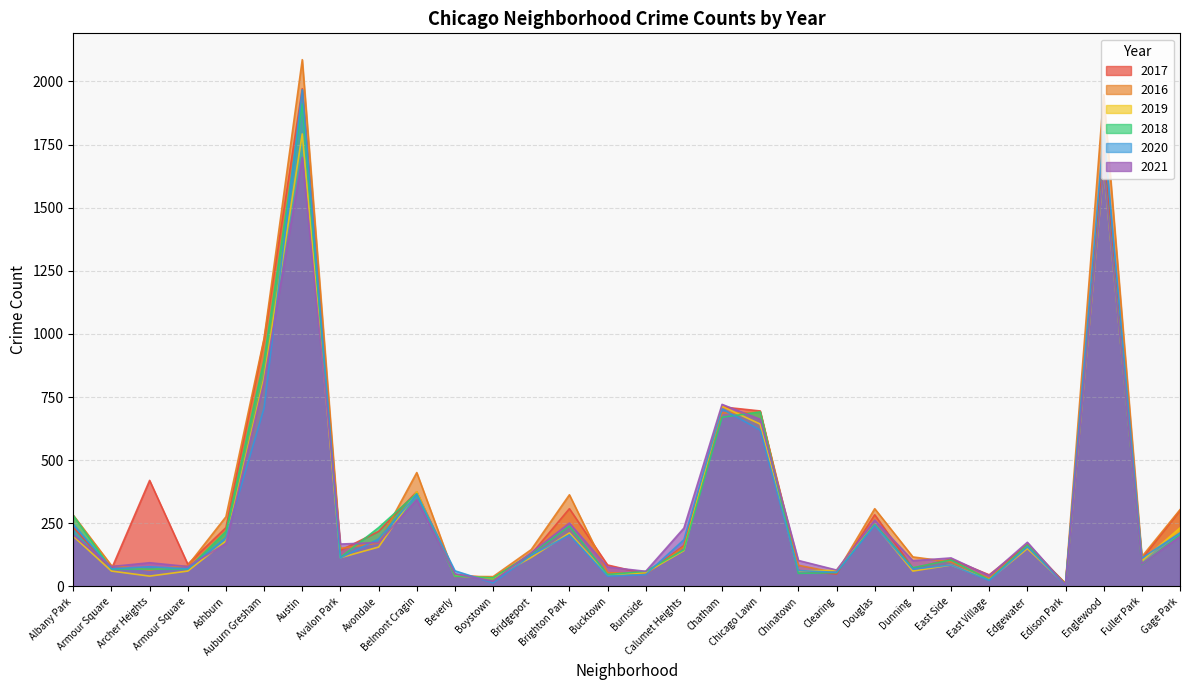

Reading left to right, list all the values displayed in this chart.

2017: Albany Park=234	Armour Square=69	Archer Heights=420	Armour Square=88	Ashburn=233	Auburn Gresham=978	Austin=1971	Avalon Park=143	Avondale=218	Belmont Cragin=375	Beverly=47	Boystown=33	Bridgeport=128	Brighton Park=308	Bucktown=85	Burnside=50	Calumet Heights=162	Chatham=711	Chicago Lawn=695	Chinatown=63	Clearing=49	Douglas=284	Dunning=72	East Side=108	East Village=46	Edgewater=166	Edison Park=12	Englewood=1727	Fuller Park=110	Gage Park=301
2016: Albany Park=282	Armour Square=83	Archer Heights=65	Armour Square=83	Ashburn=276	Auburn Gresham=983	Austin=2086	Avalon Park=151	Avondale=172	Belmont Cragin=451	Beverly=40	Boystown=39	Bridgeport=146	Brighton Park=363	Bucktown=55	Burnside=49	Calumet Heights=157	Chatham=687	Chicago Lawn=690	Chinatown=84	Clearing=54	Douglas=308	Dunning=117	East Side=97	East Village=32	Edgewater=162	Edison Park=12	Englewood=1948	Fuller Park=118	Gage Park=304
2019: Albany Park=199	Armour Square=61	Archer Heights=41	Armour Square=61	Ashburn=180	Auburn Gresham=826	Austin=1792	Avalon Park=114	Avondale=156	Belmont Cragin=375	Beverly=42	Boystown=33	Bridgeport=115	Brighton Park=212	Bucktown=45	Burnside=55	Calumet Heights=142	Chatham=713	Chicago Lawn=643	Chinatown=61	Clearing=64	Douglas=245	Dunning=61	East Side=85	East Village=27	Edgewater=150	Edison Park=8	Englewood=1654	Fuller Park=101	Gage Park=232
2018: Albany Park=281	Armour Square=69	Archer Heights=69	Armour Square=69	Ashburn=218	Auburn Gresham=898	Austin=1911	Avalon Park=115	Avondale=233	Belmont Cragin=368	Beverly=41	Boystown=34	Bridgeport=129	Brighton Park=239	Bucktown=47	Burnside=60	Calumet Heights=145	Chatham=670	Chicago Lawn=691	Chinatown=52	Clearing=55	Douglas=246	Dunning=74	East Side=105	East Village=26	Edgewater=164	Edison Park=9	Englewood=1671	Fuller Park=87	Gage Park=204
2020: Albany Park=246	Armour Square=70	Archer Heights=78	Armour Square=70	Ashburn=193	Auburn Gresham=707	Austin=1967	Avalon Park=113	Avondale=188	Belmont Cragin=365	Beverly=62	Boystown=14	Bridgeport=124	Brighton Park=204	Bucktown=41	Burnside=47	Calumet Heights=185	Chatham=703	Chicago Lawn=619	Chinatown=63	Clearing=56	Douglas=242	Dunning=69	East Side=85	East Village=24	Edgewater=157	Edison Park=5	Englewood=1802	Fuller Park=112	Gage Park=212
2021: Albany Park=204	Armour Square=79	Archer Heights=94	Armour Square=79	Ashburn=170	Auburn Gresham=811	Austin=1699	Avalon Park=168	Avondale=174	Belmont Cragin=344	Beverly=50	Boystown=21	Bridgeport=134	Brighton Park=251	Bucktown=77	Burnside=60	Calumet Heights=231	Chatham=721	Chicago Lawn=662	Chinatown=103	Clearing=65	Douglas=263	Dunning=102	East Side=113	East Village=43	Edgewater=175	Edison Park=6	Englewood=1663	Fuller Park=89	Gage Park=198